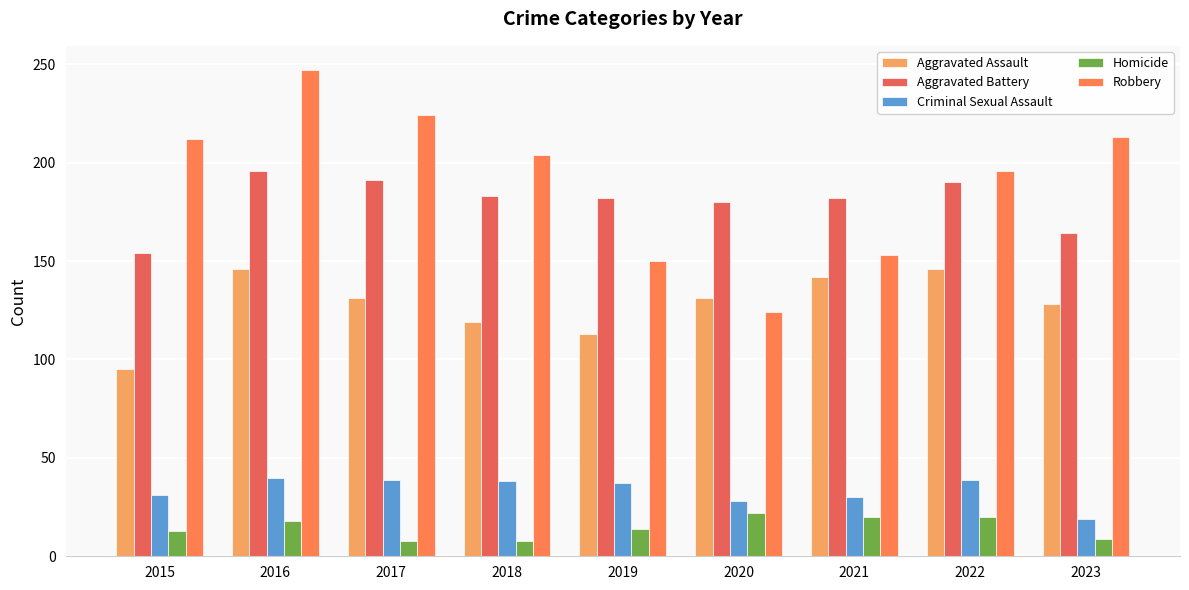

The Aggravated Assault series shows 119 at 2018. True or false?

True